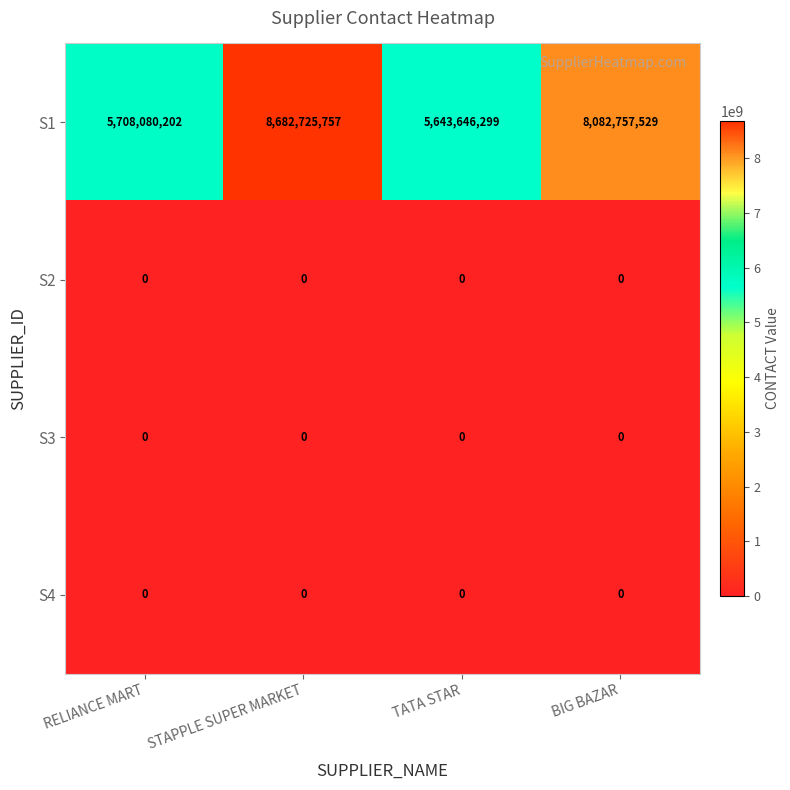

What is the difference between the highest and lowest values at BIG BAZAR?

8082757529